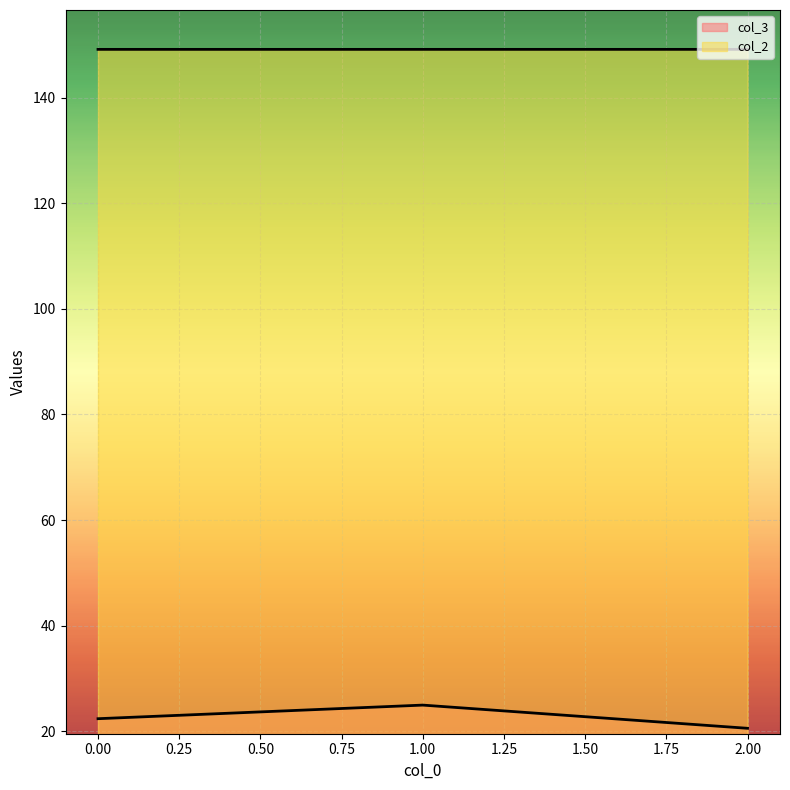

What is the minimum value for col_3?

20.6